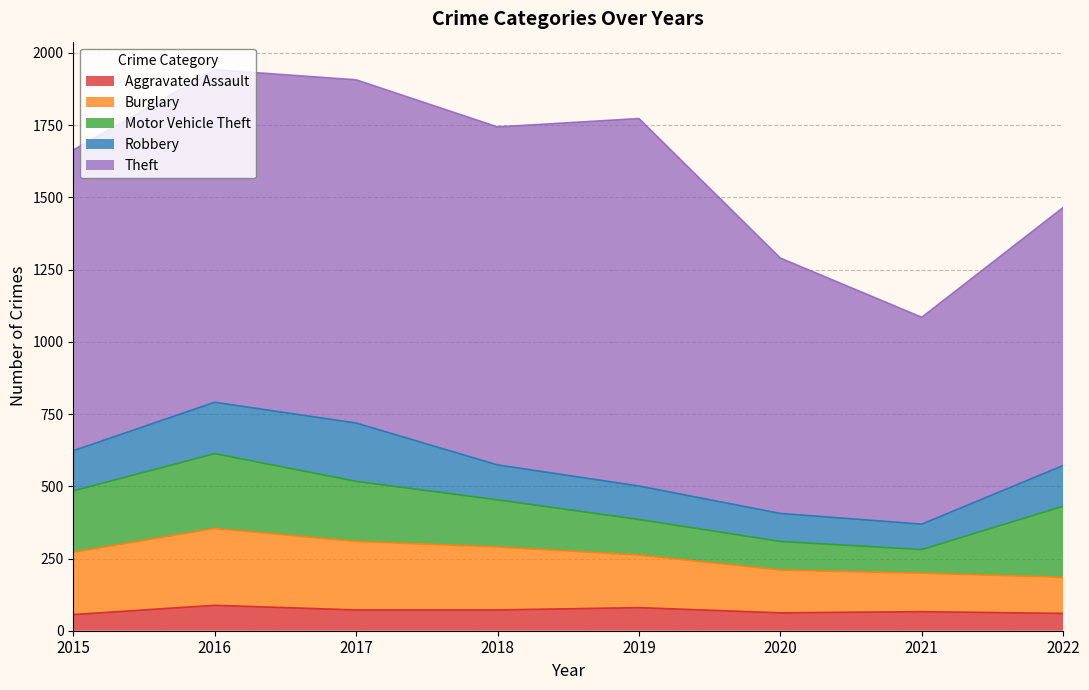

What value does the Robbery series have at 2019?

116